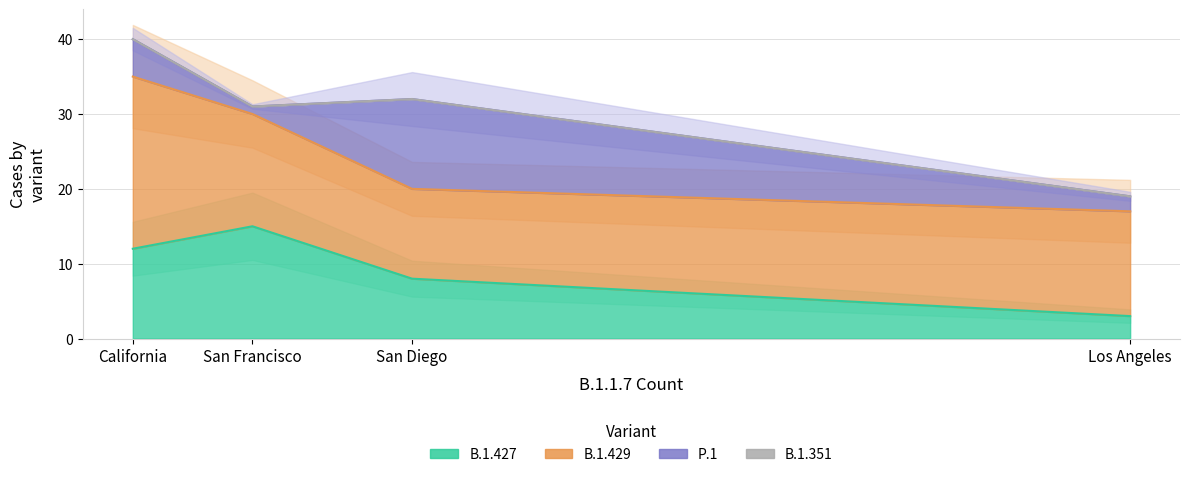

At which label is P.1 closest to 6?

California